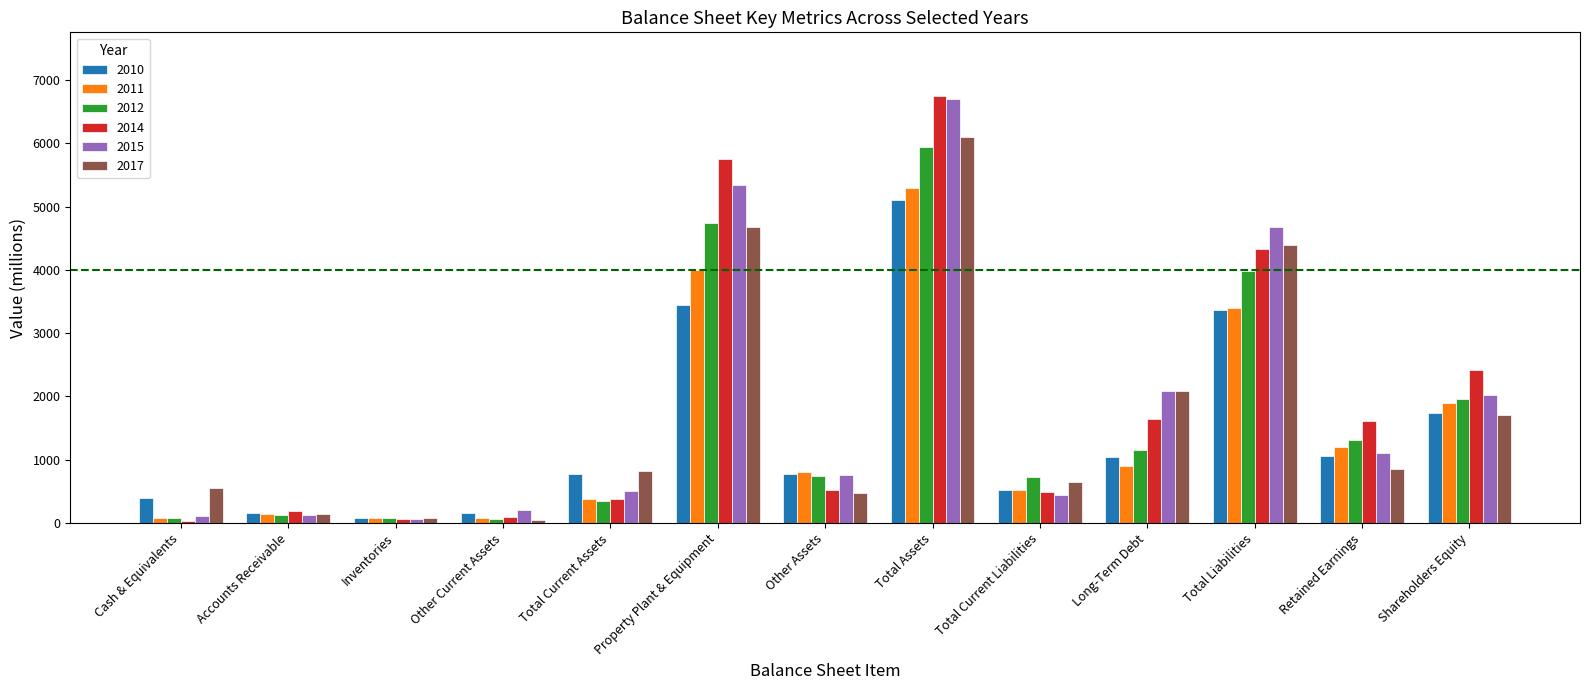

Is the value of 2012 at Total Current Liabilities greater than the value of 2010 at Accounts Receivable?

Yes